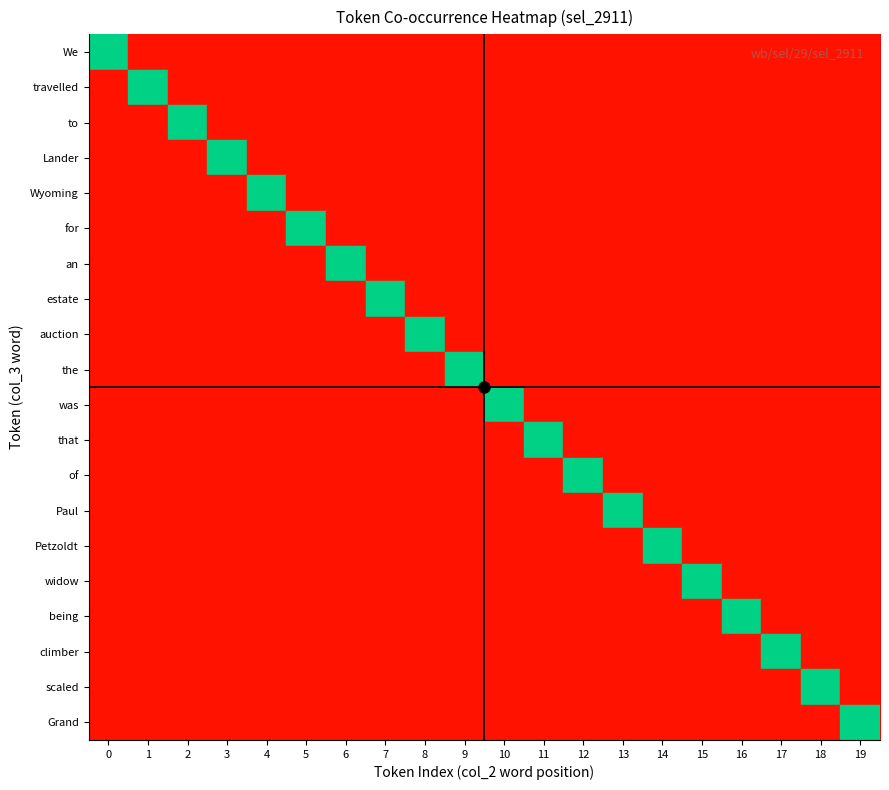

True or false: to has a value of 1 at 2.

True